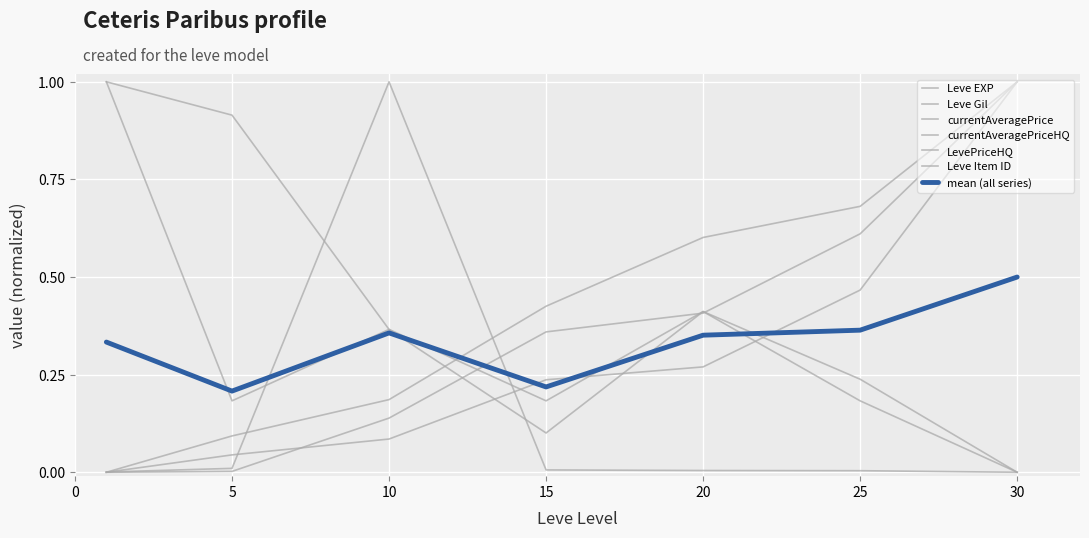

True or false: currentAveragePriceHQ and LevePriceHQ intersect in this chart.

False